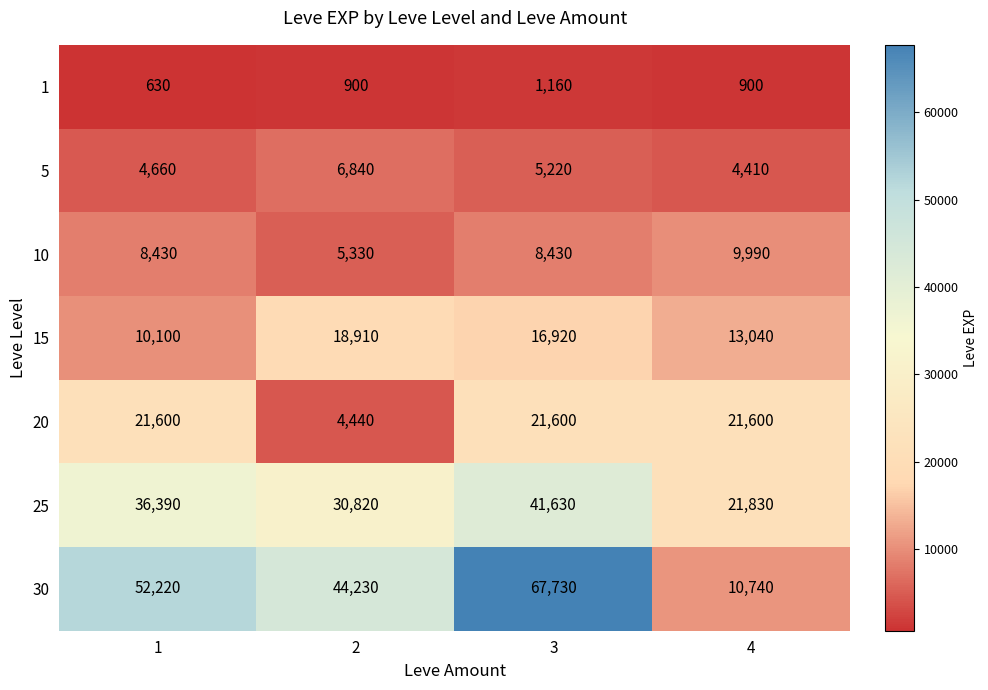

At which label is 15 closest to 14505?

4